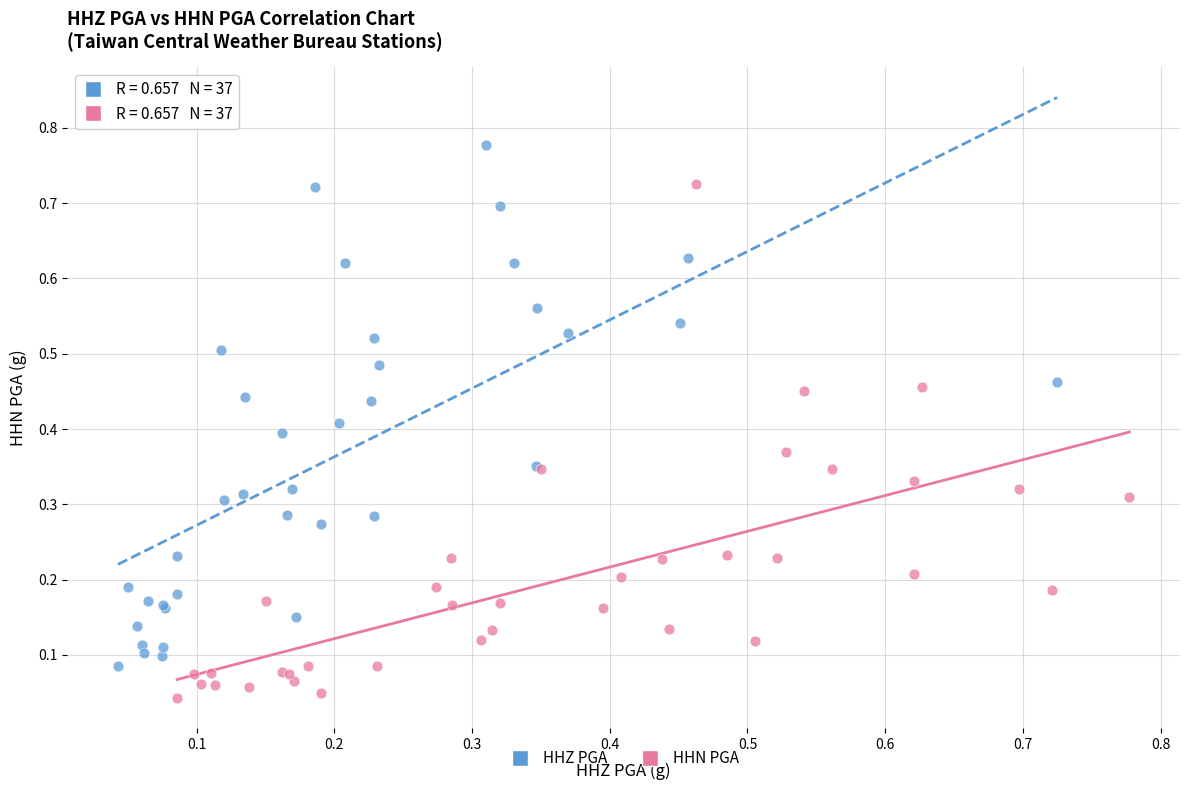

Which series contains the lowest Y value?

HHN PGA